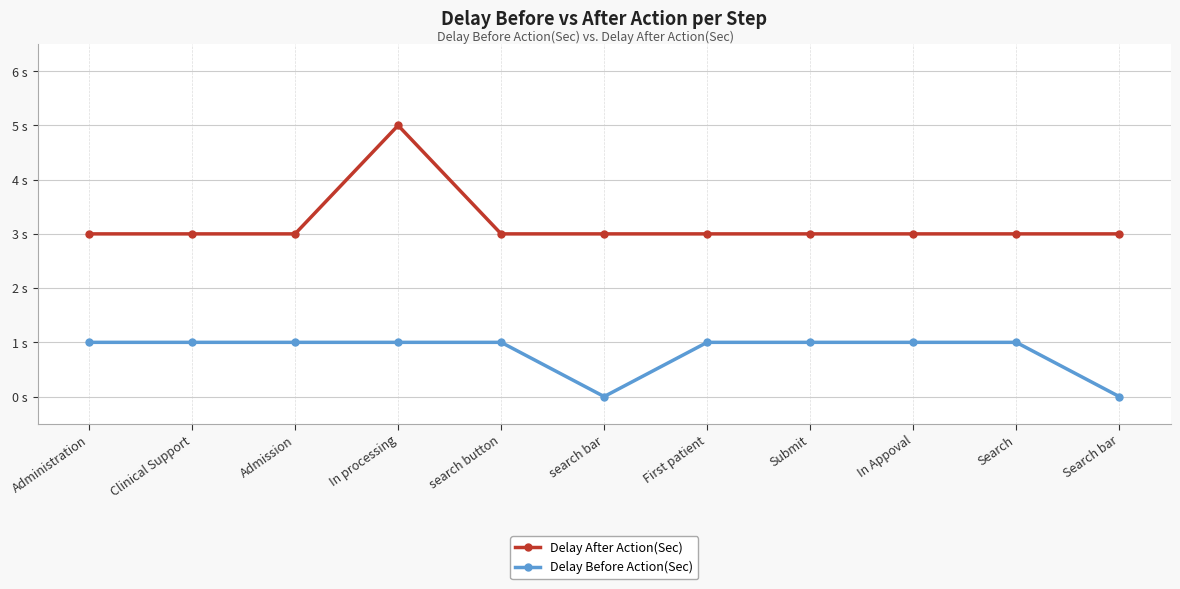

How many interior local peaks does the Delay After Action(Sec) series have?

1